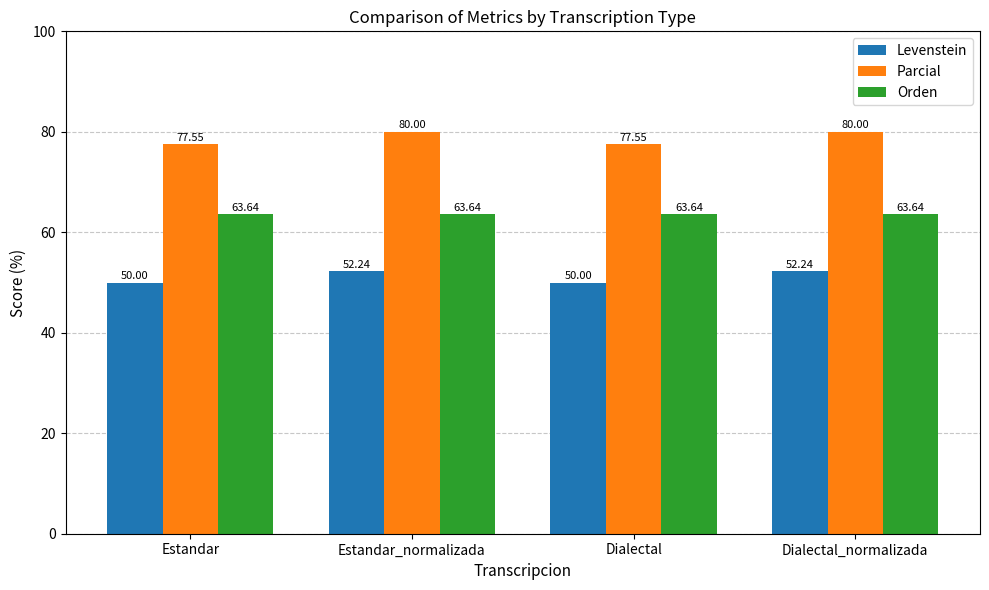

Which series changed the most between Dialectal and Dialectal_normalizada?

Parcial